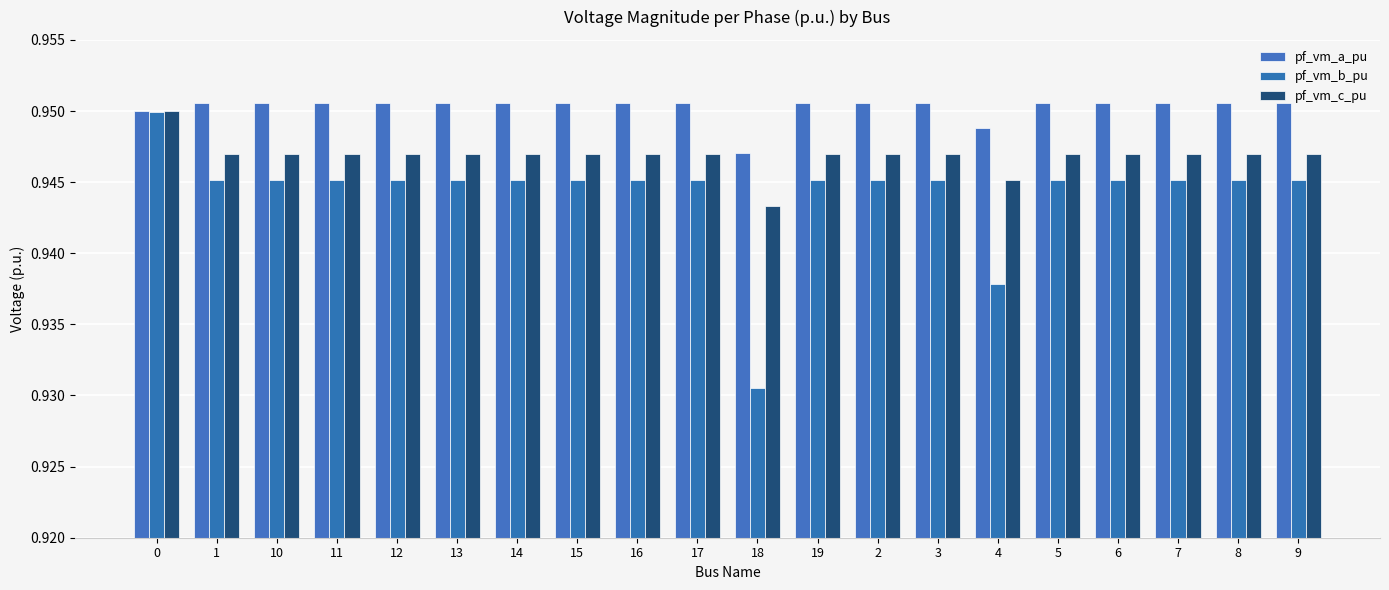

Is the value of pf_vm_a_pu at 14 greater than the value of pf_vm_c_pu at 6?

Yes